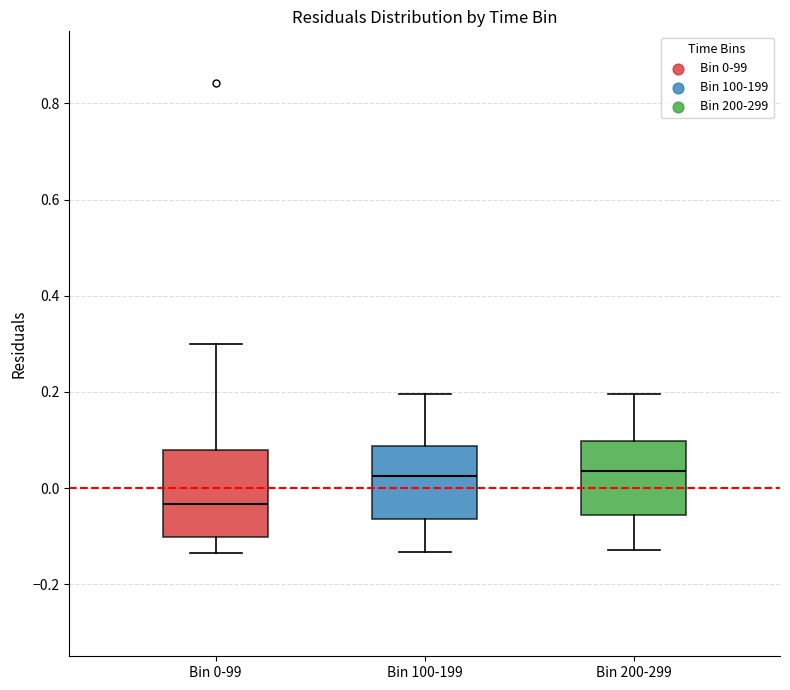

Where is the lower edge of the box for Bin 0-99 on the y-axis? The values are not printed on the chart, so give them approximately, as read against the axis.

-0.10